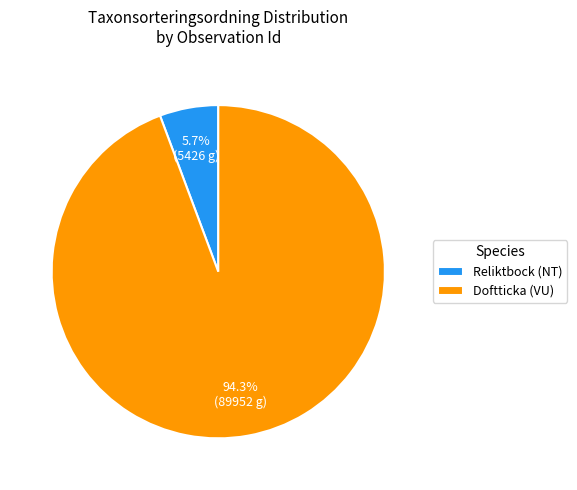

How many slices are in this pie chart?

2